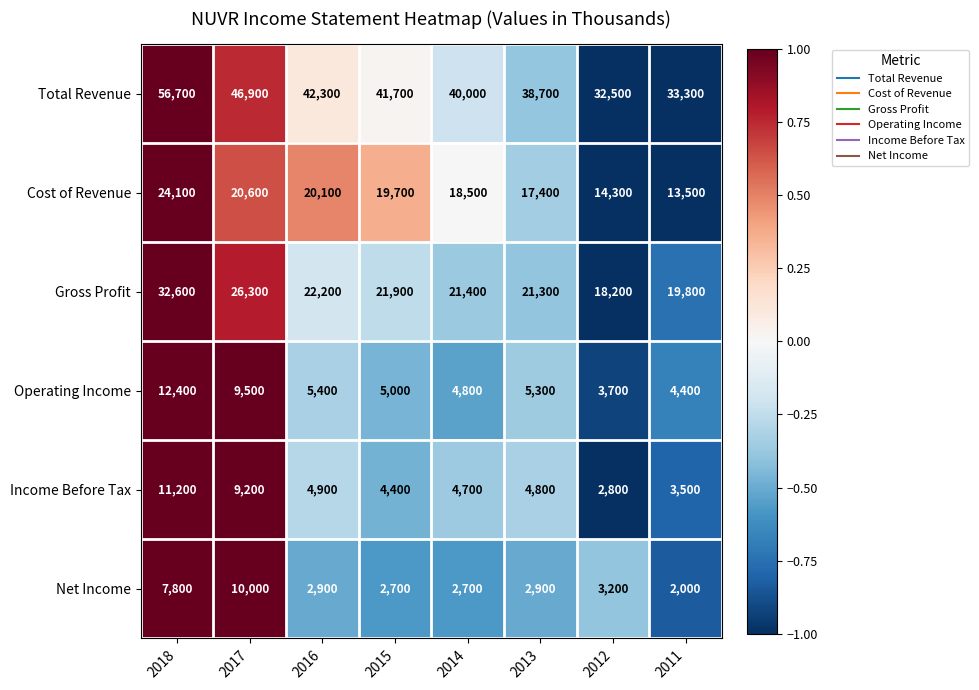

What is the greatest value displayed?

56700